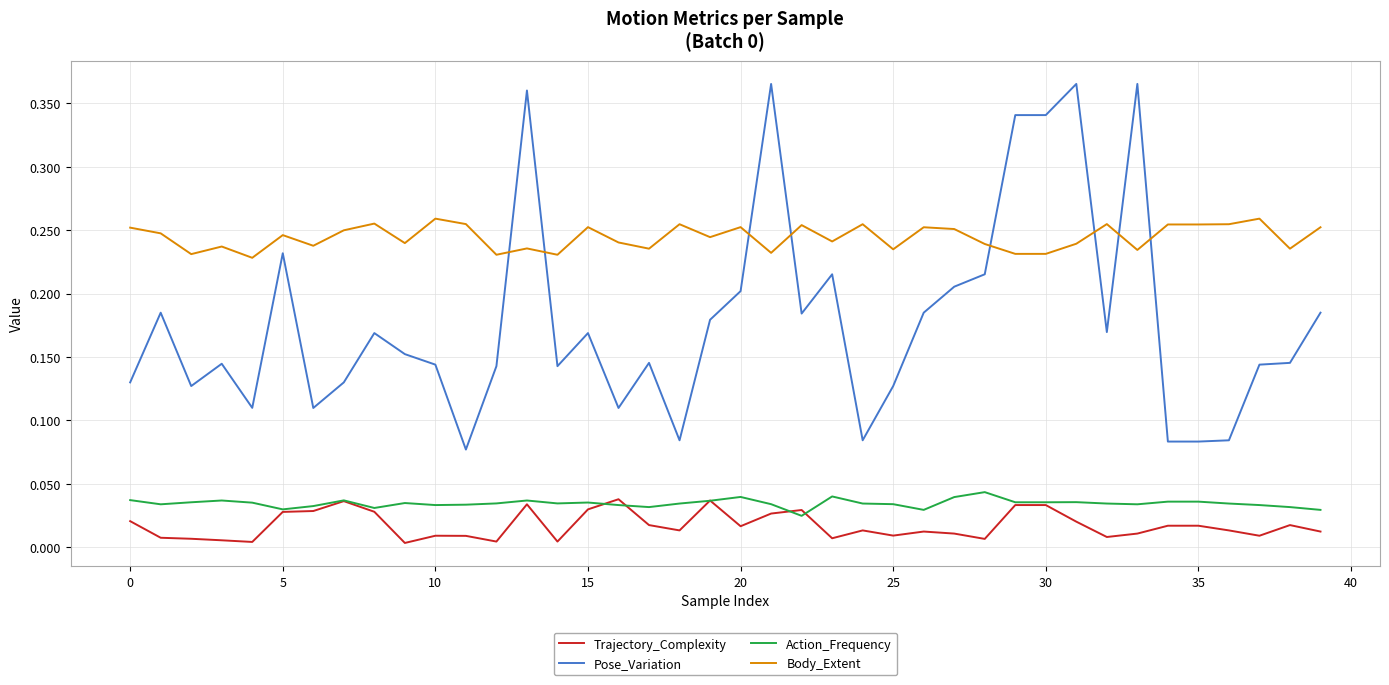

How many times do Body_Extent and Pose_Variation cross each other?

8